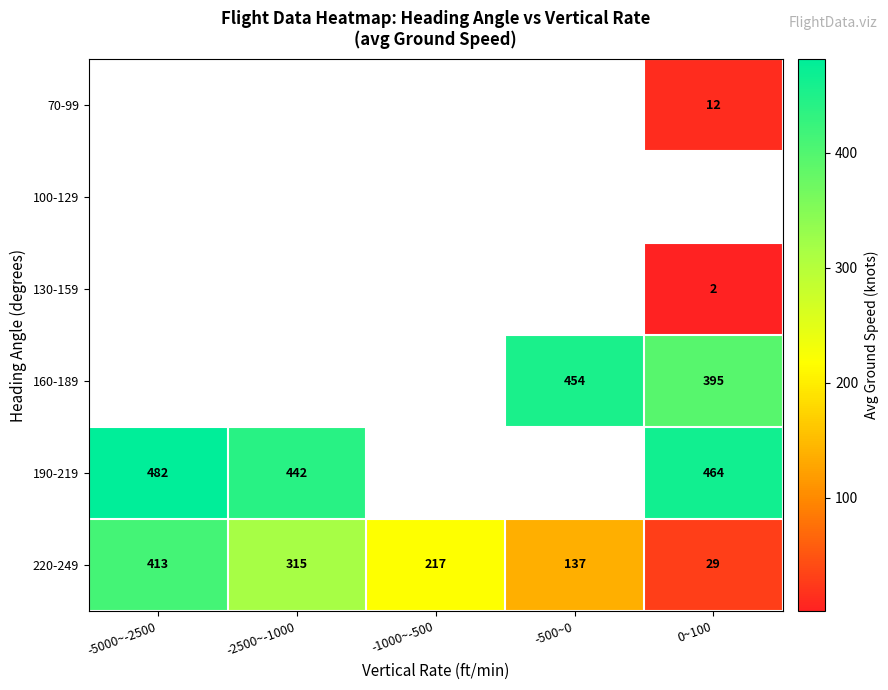

What is the smallest value displayed?

1.5